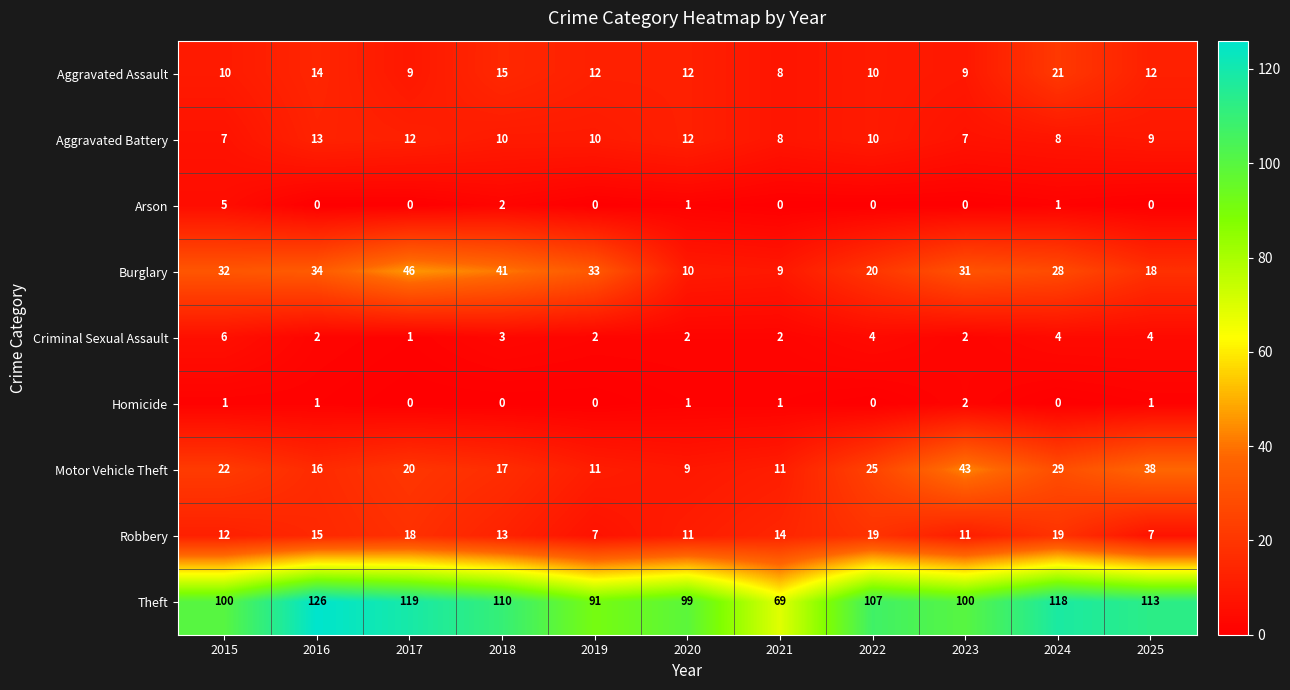

What is the greatest value displayed?

126